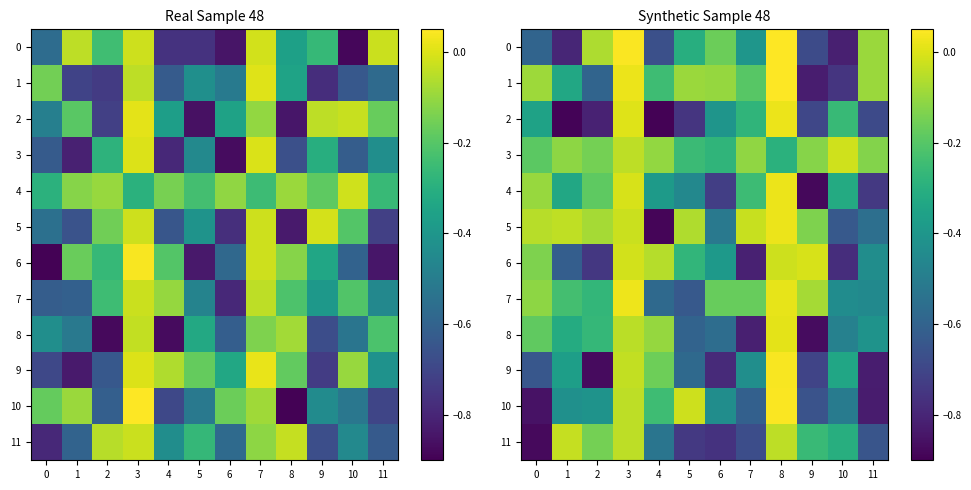

The value of 10 at 4 is -0.1. True or false?

False